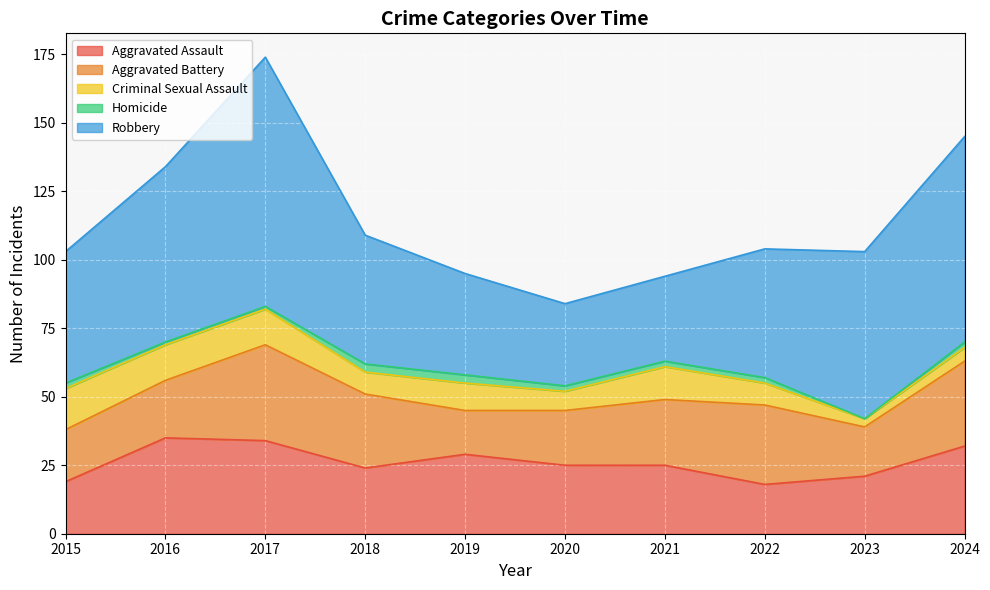

What is the approximate value of Robbery at 2019, to the nearest 5?

35